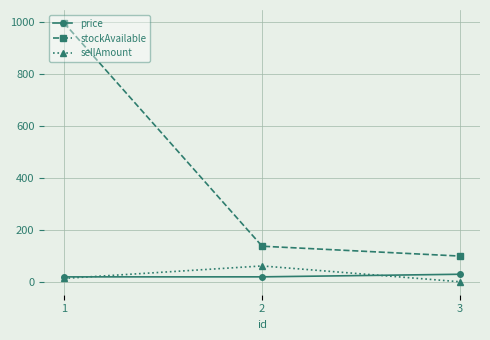

What is the value of the stockAvailable point at the 2nd from the left?

138.0